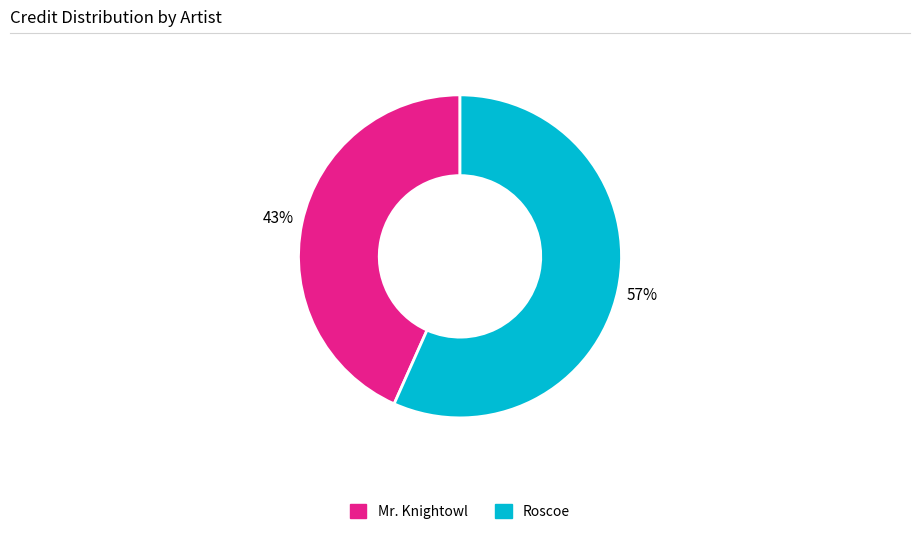

True or false: Mr. Knightowl accounts for 43% of the total.

True